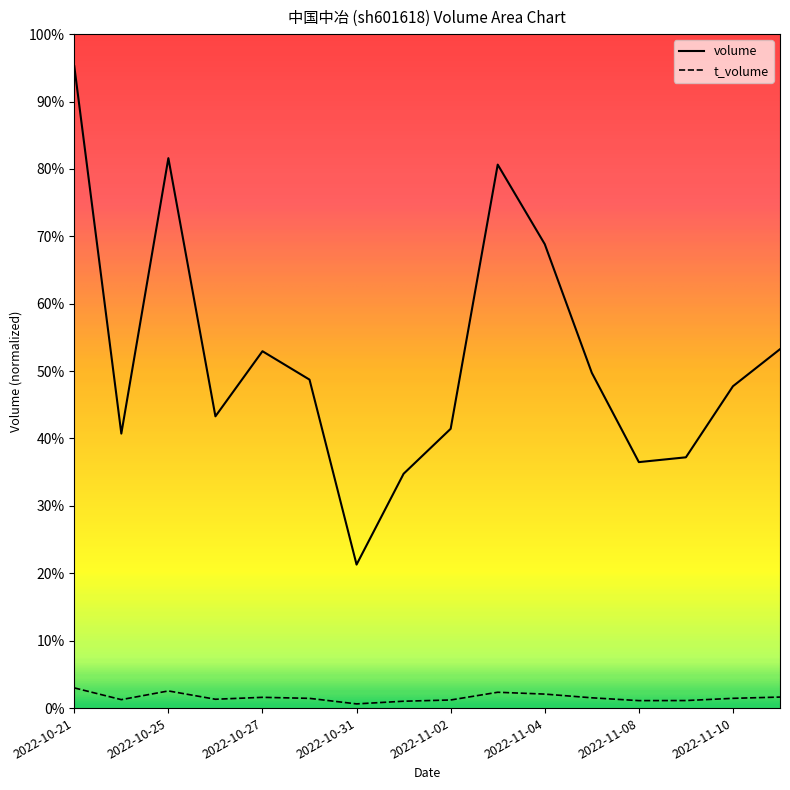

In t_volume, how many points are lower than both neighbors (excluding endpoints)?

4